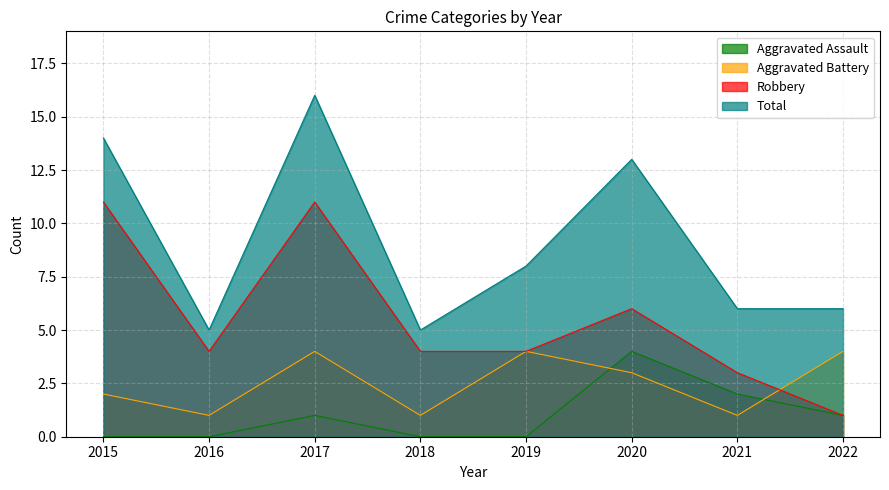

The value of Robbery at 2020 is 2. True or false?

False